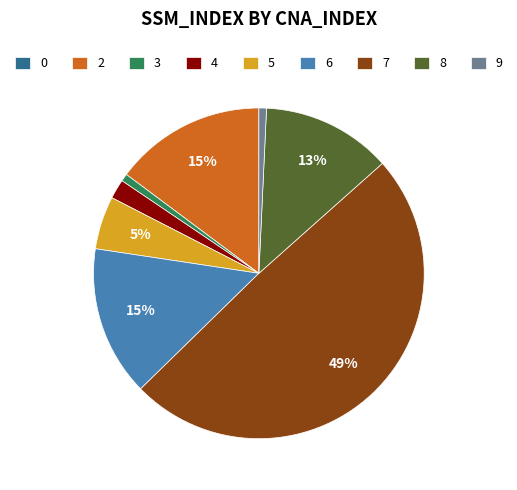

Between 5 and 3, which is larger?

5